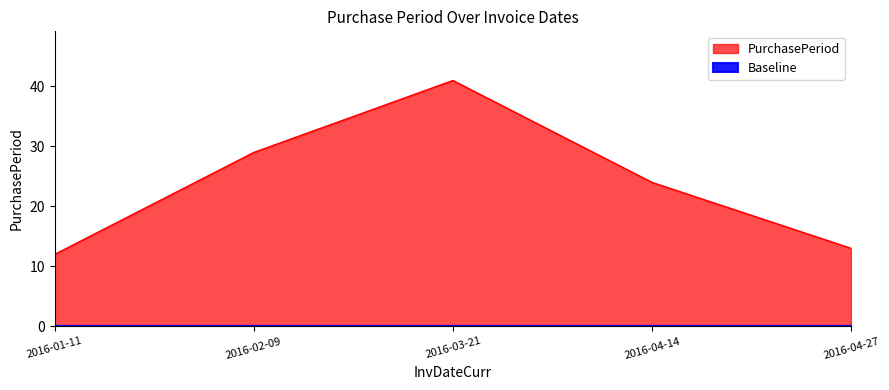

List the labels in order of value, largest first.

2016-03-21, 2016-02-09, 2016-04-14, 2016-04-27, 2016-01-11